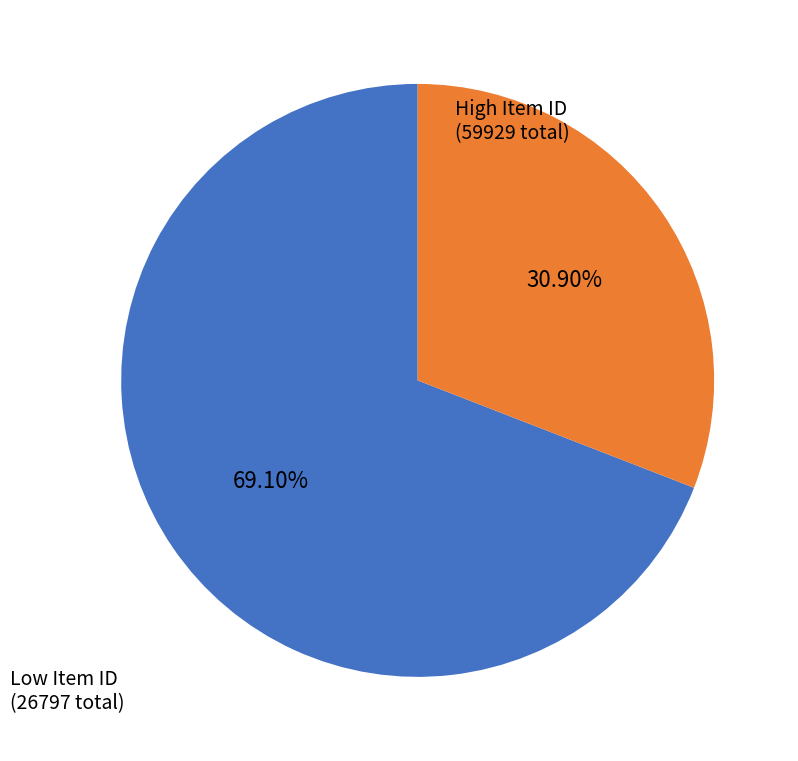

Is there any slice that represents more than half of the pie?

Yes